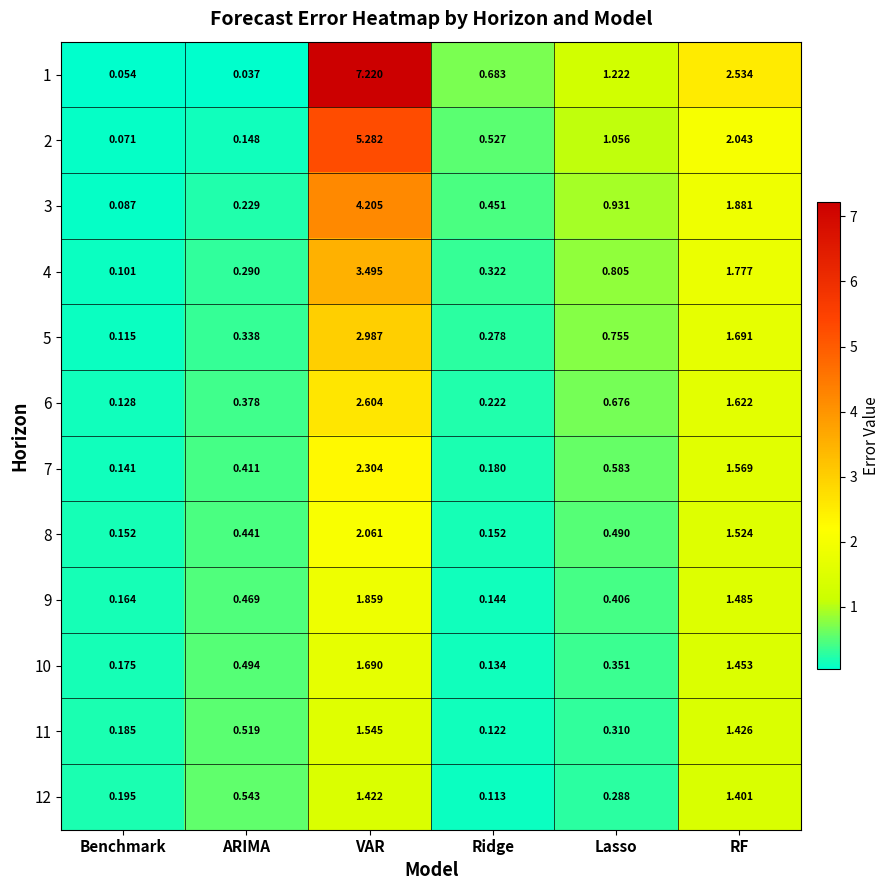

At which label is 7 closest to 1?

Lasso